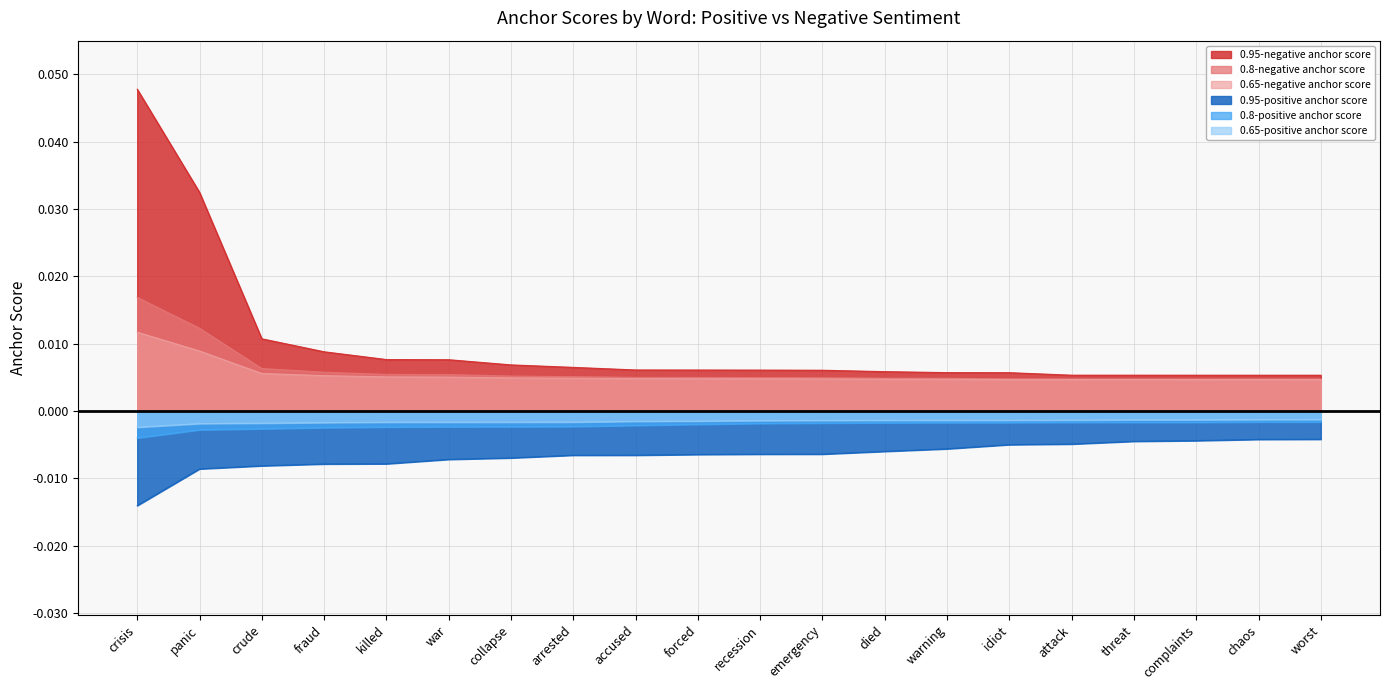

What is the label of the 3rd point from the left?

crude